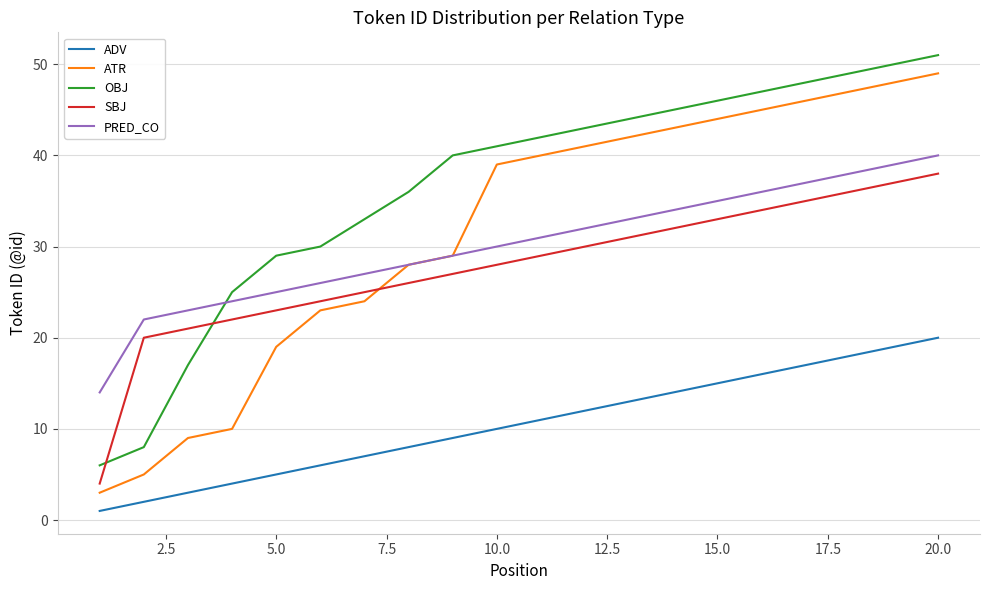

True or false: SBJ and ADV intersect in this chart.

False